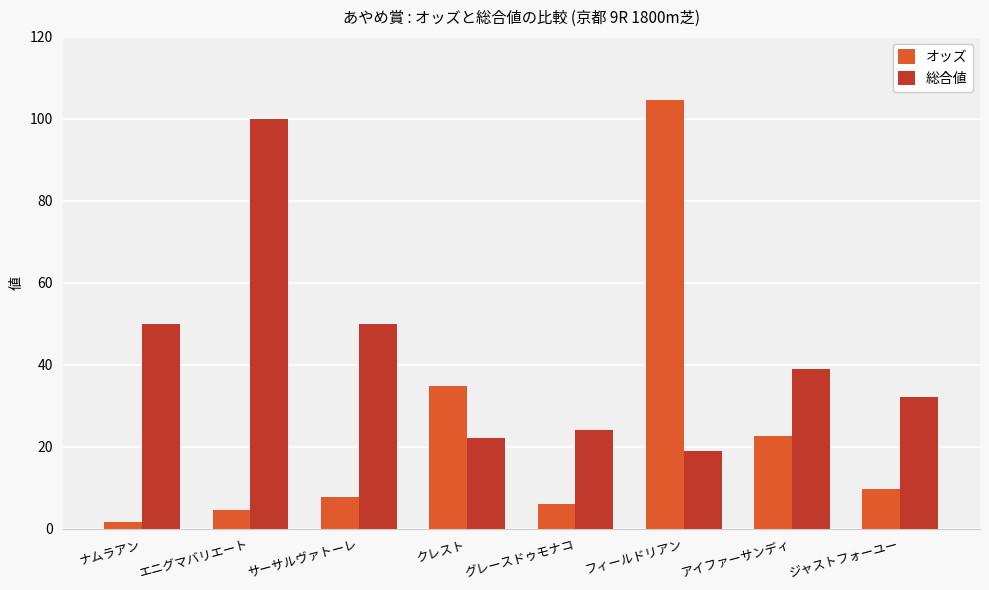

Reading left to right, transcribe all the data shown in this chart.

オッズ: 1.7	4.5	7.7	34.7	6.1	104.5	22.5	9.7
総合値: 50.0	100.0	50.0	22.0	24.0	19.0	39.0	32.0